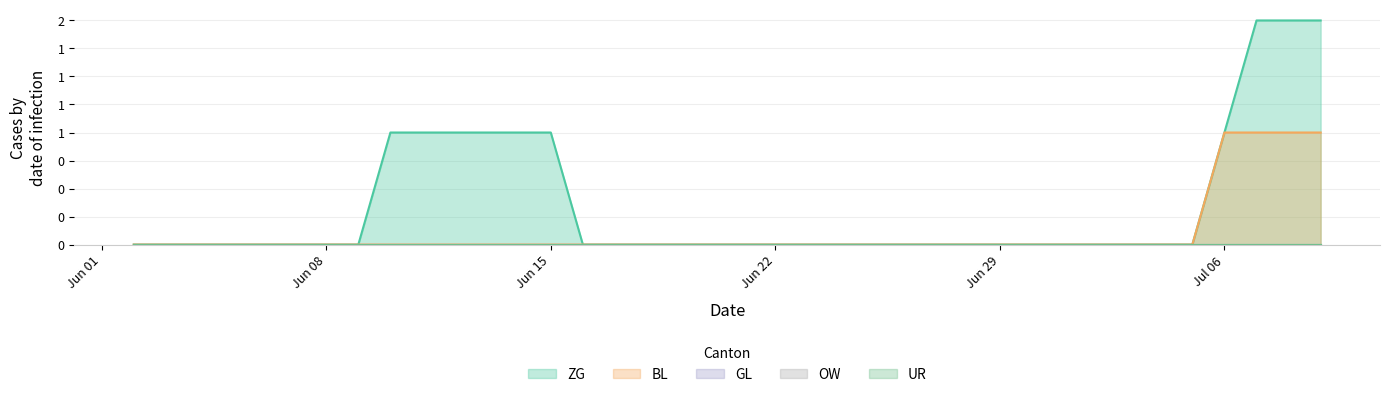

What position from the left is 2020-06-19?

18